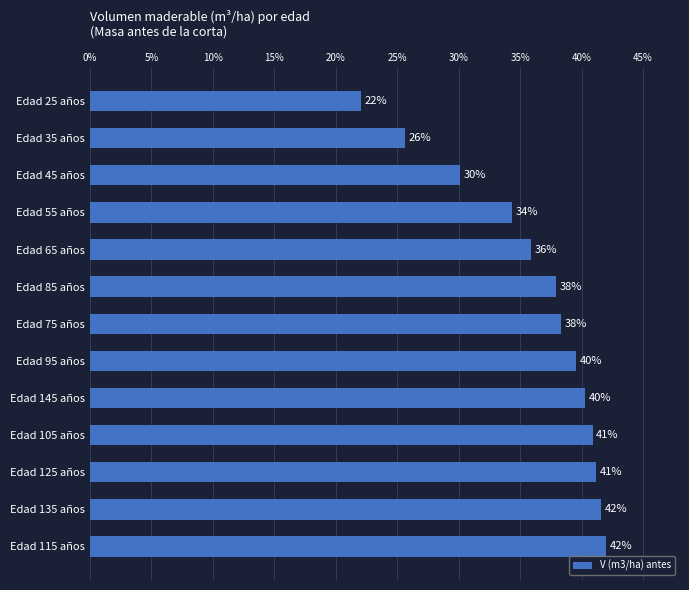

Which has a higher value, Edad 25 años or Edad 95 años?

Edad 95 años